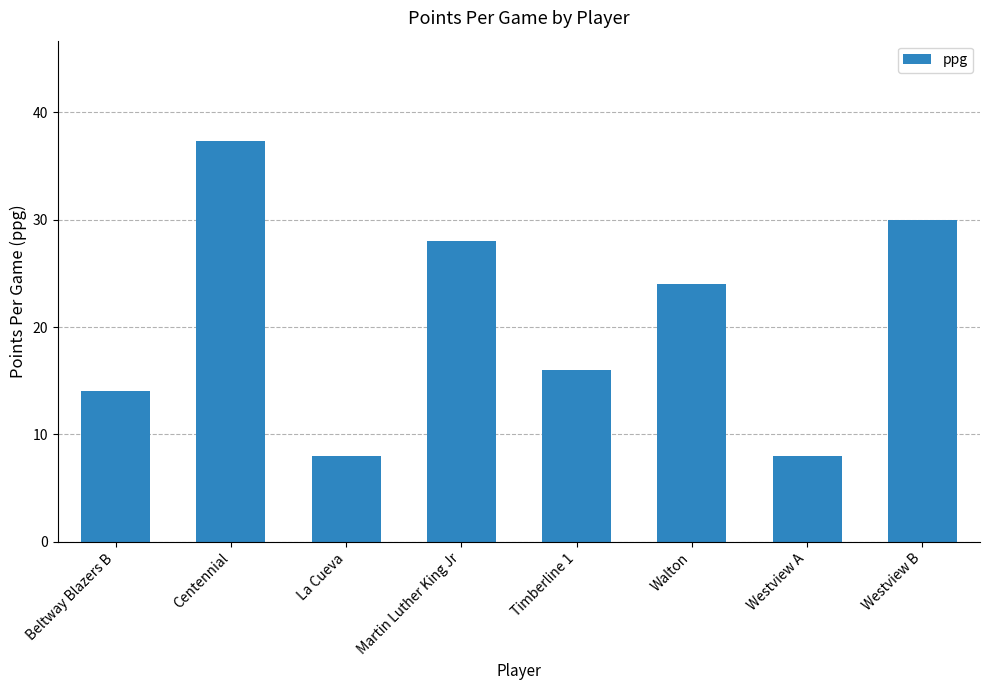

What value does the data have at La Cueva?

8.0